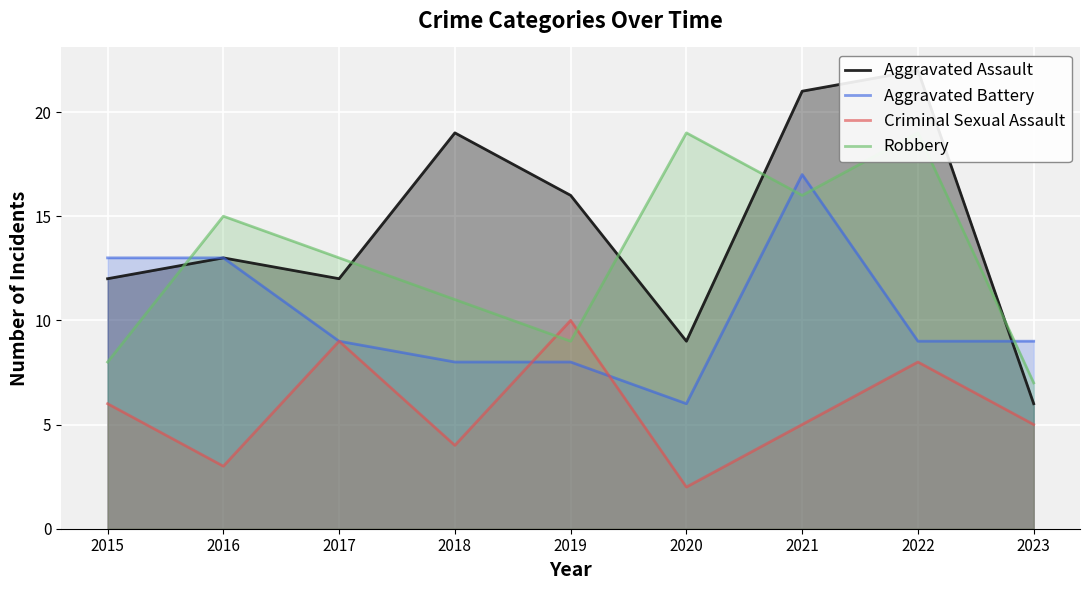

Reading left to right, what are all the values shown in this chart?

Aggravated Assault: 12	13	12	19	16	9	21	22	6
Aggravated Battery: 13	13	9	8	8	6	17	9	9
Criminal Sexual Assault: 6	3	9	4	10	2	5	8	5
Robbery: 8	15	13	11	9	19	16	19	7